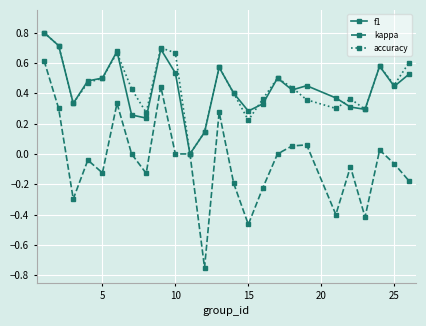

What is the highest value of the f1 series?

0.8